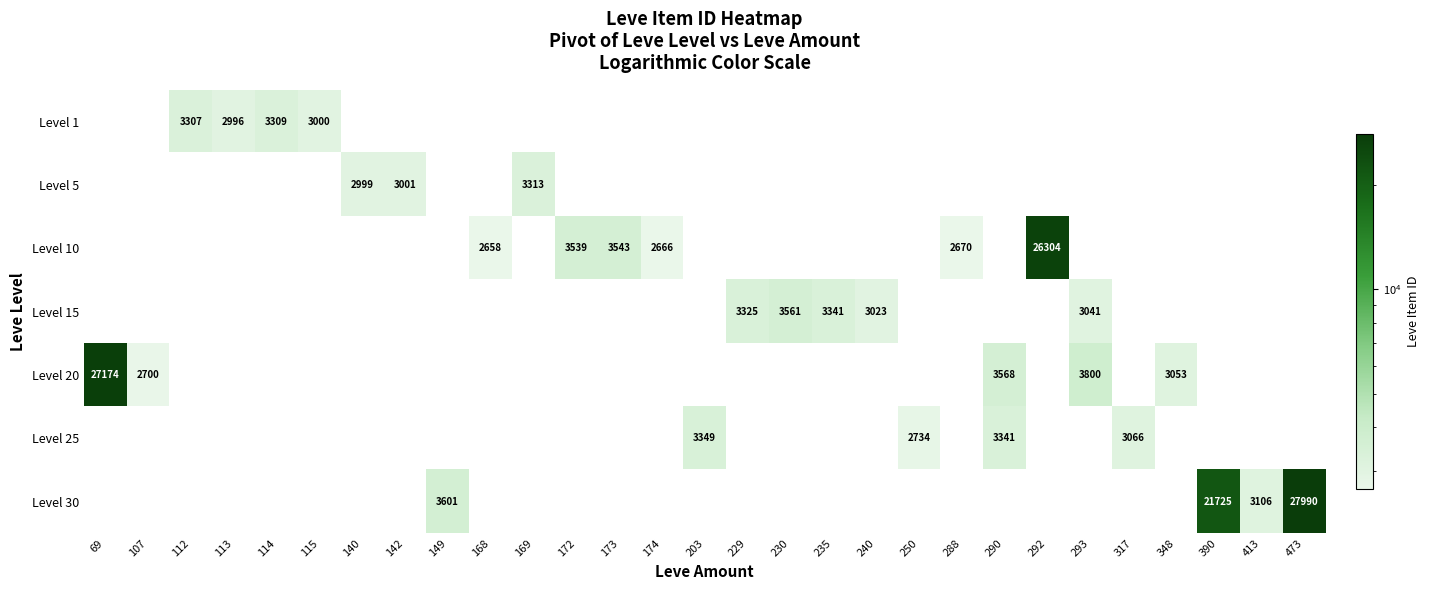

True or false: Level 20 has a value of 17896 at 69.

False